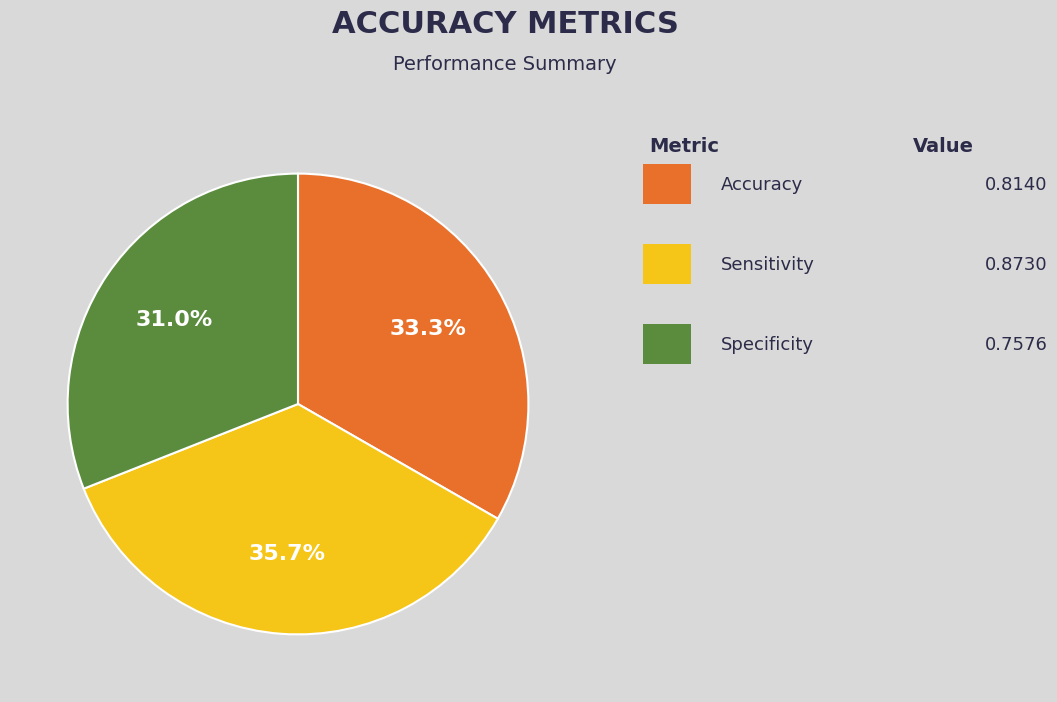

Is there a majority slice in this chart?

No